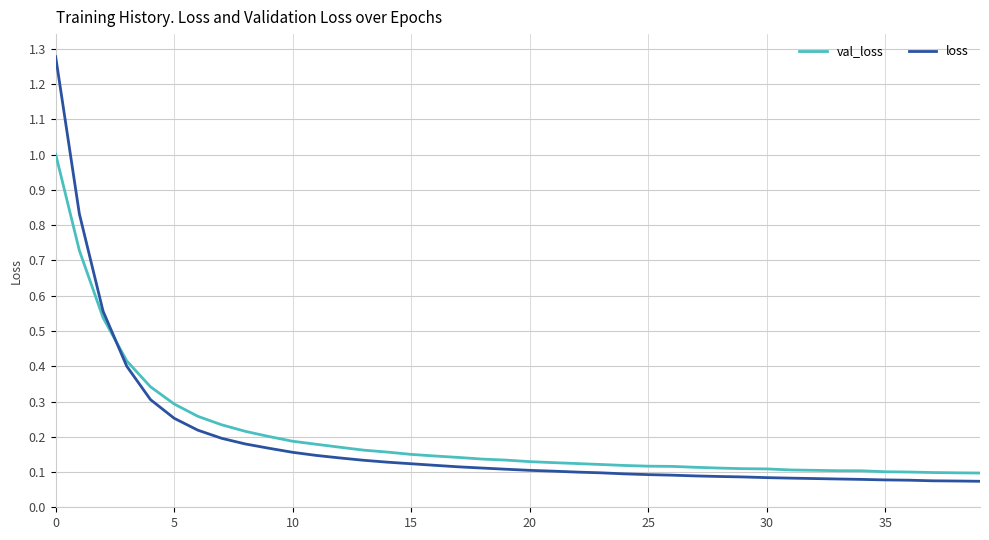

How many lines are shown in the chart?

2